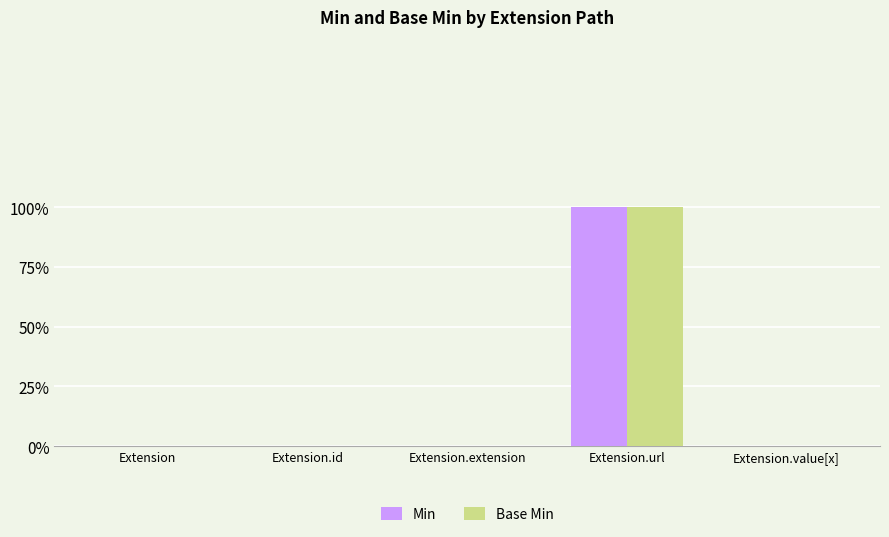

What are all the series names shown in the legend?

Min, Base Min